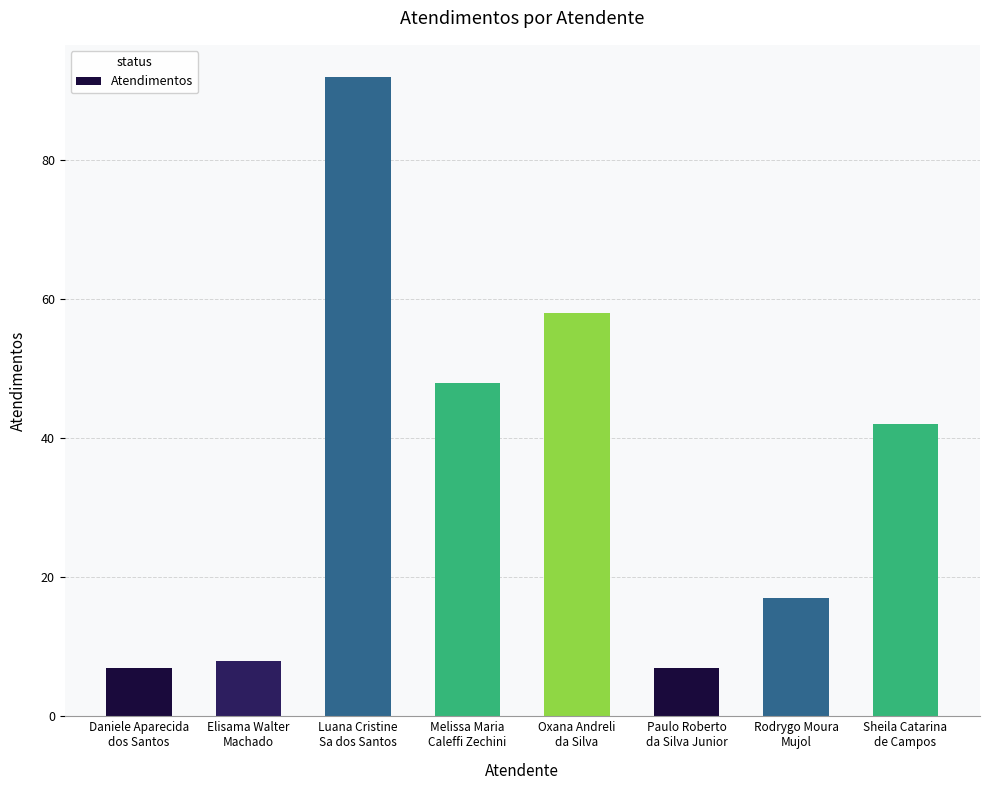

What is the difference between the second highest and minimum values?

51